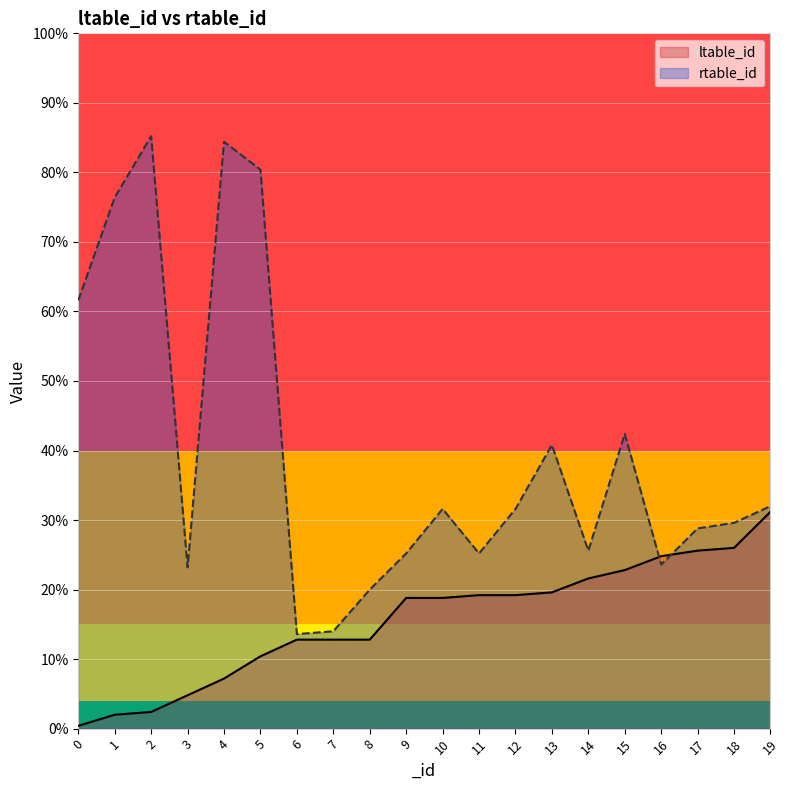

Is it true that rtable_id equals 18 at 18?

False